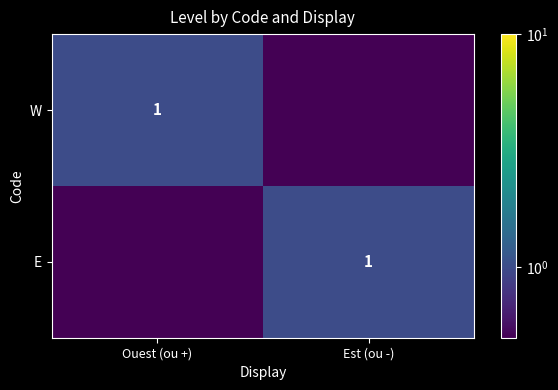

At how many categories does at least one series exceed 0?

2